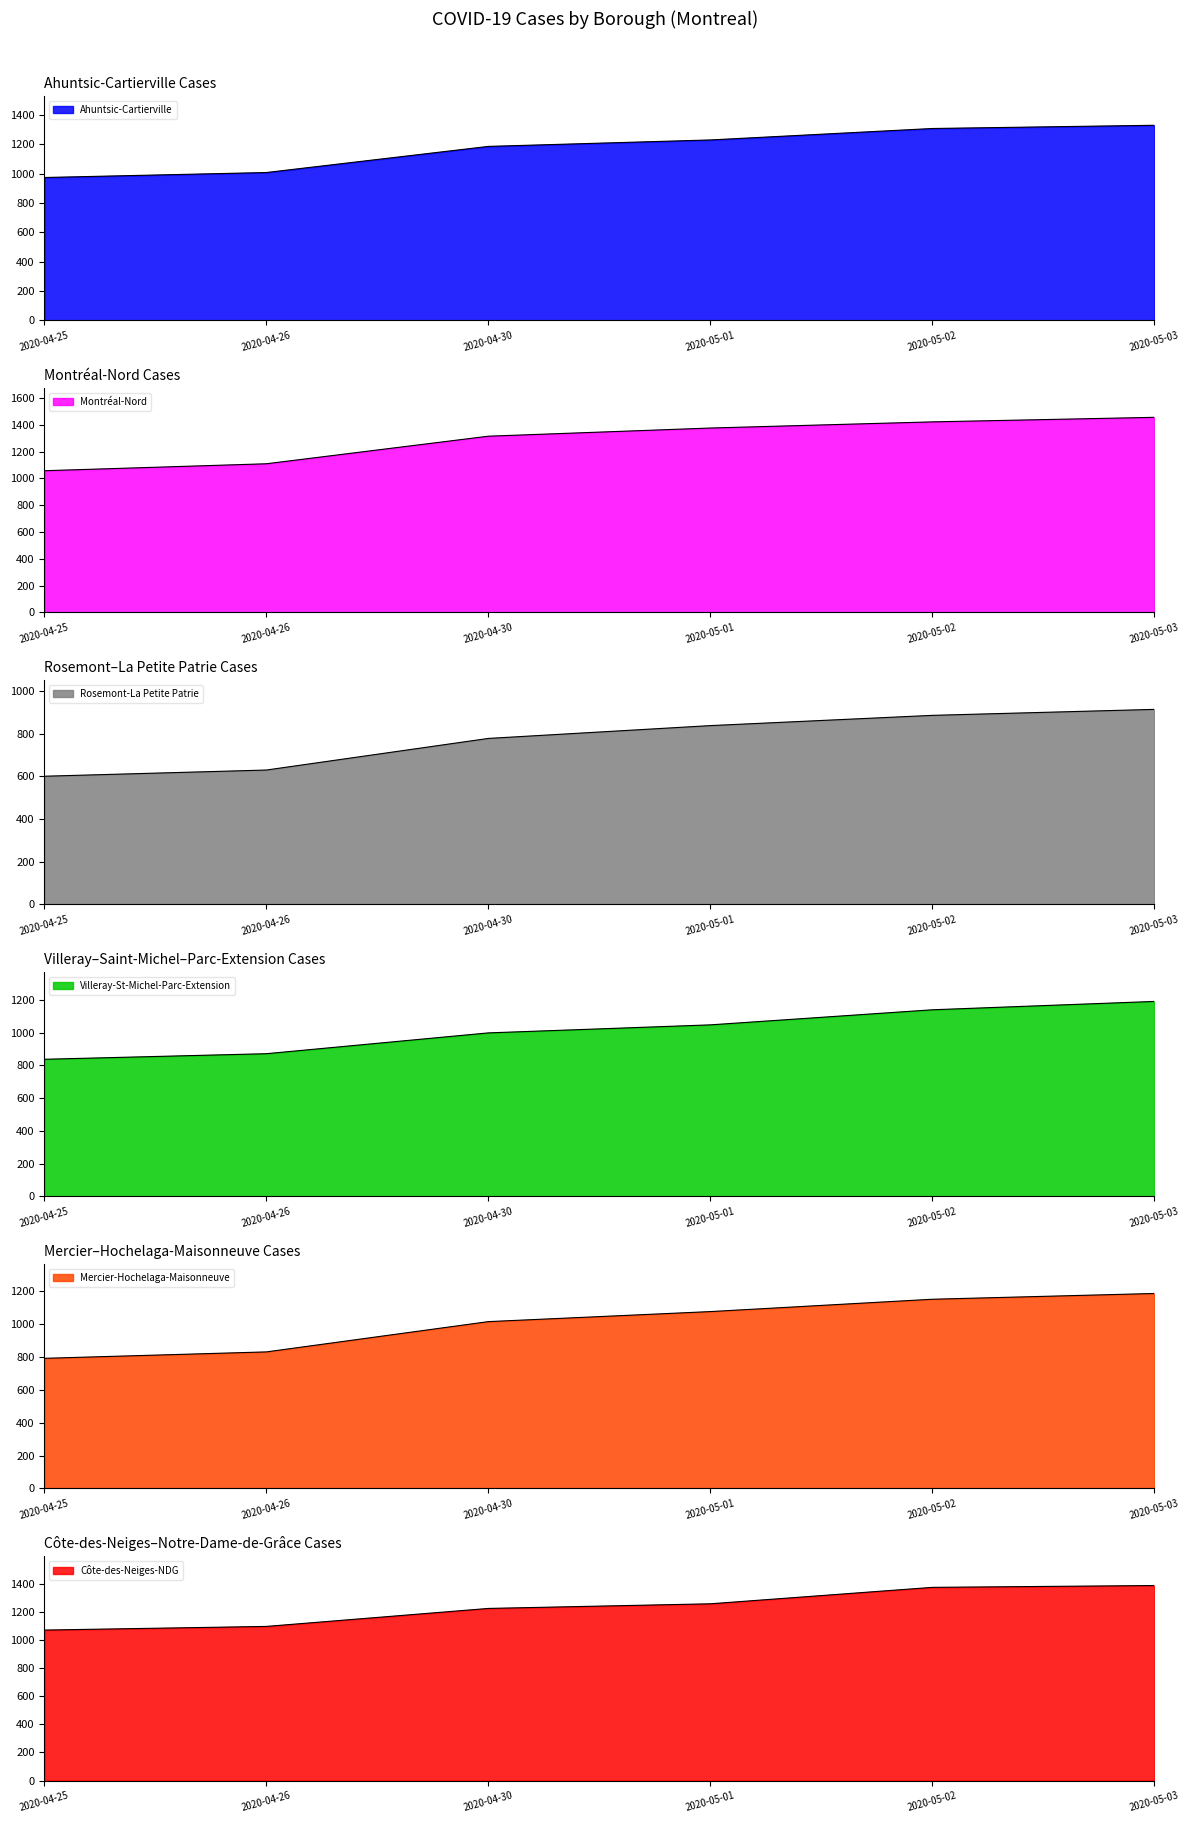

Reading left to right, transcribe all the data shown in this chart.

Ahuntsic-Cartierville: 973	1007	1185	1229	1307	1329
Montréal-Nord: 1058	1110	1316	1377	1423	1457
Rosemont-La Petite Patrie: 600	629	777	837	885	913
Villeray-St-Michel-Parc-Extension: 837	871	998	1047	1139	1190
Mercier-Hochelaga-Maisonneuve: 791	830	1014	1075	1150	1185
Côte-des-Neiges-NDG: 1071	1097	1225	1258	1375	1388